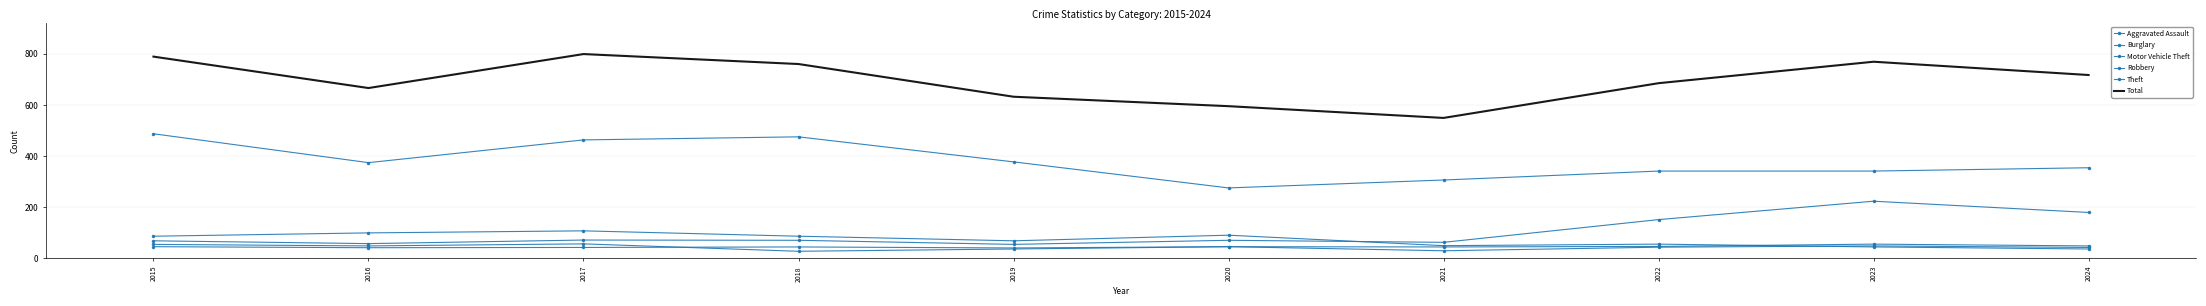

Where is the first local maximum for Theft?

2018